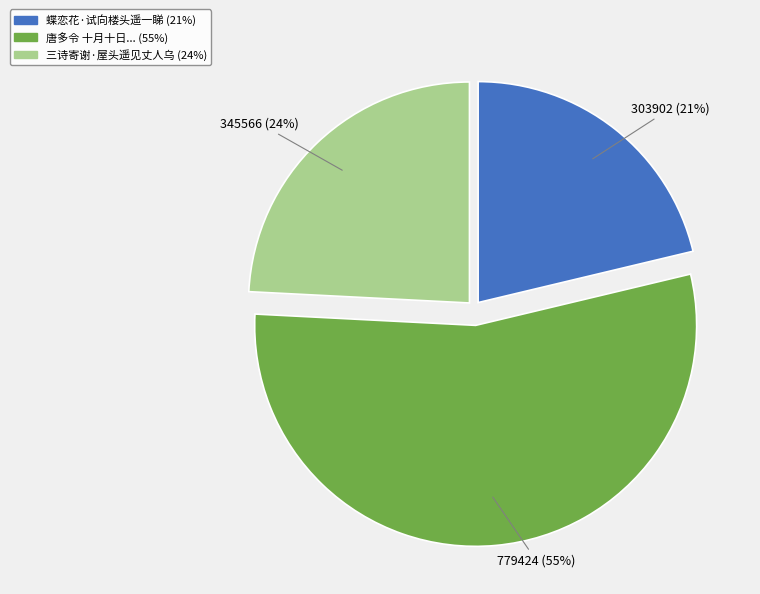

Is there a majority slice in this chart?

Yes